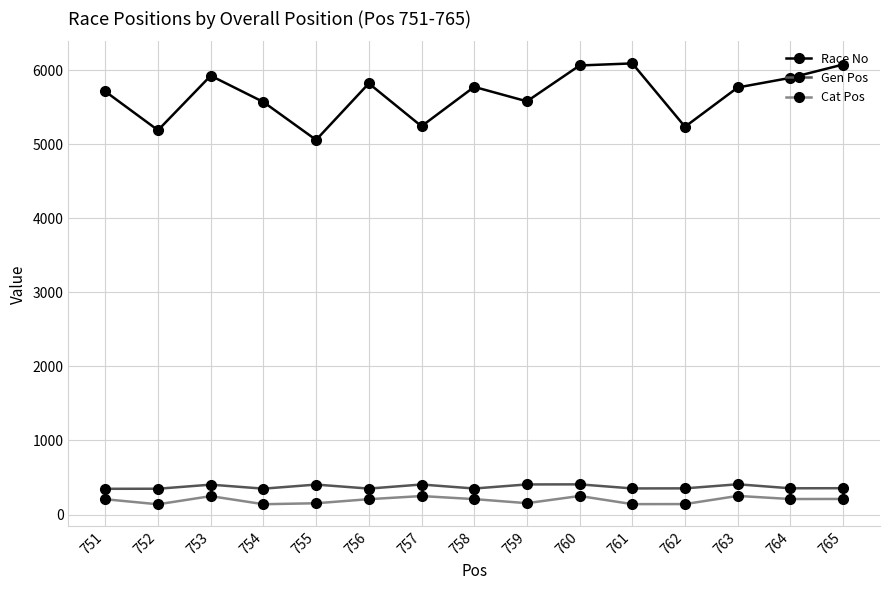

What value does the Cat Pos series have at 765, to the nearest 10?

210